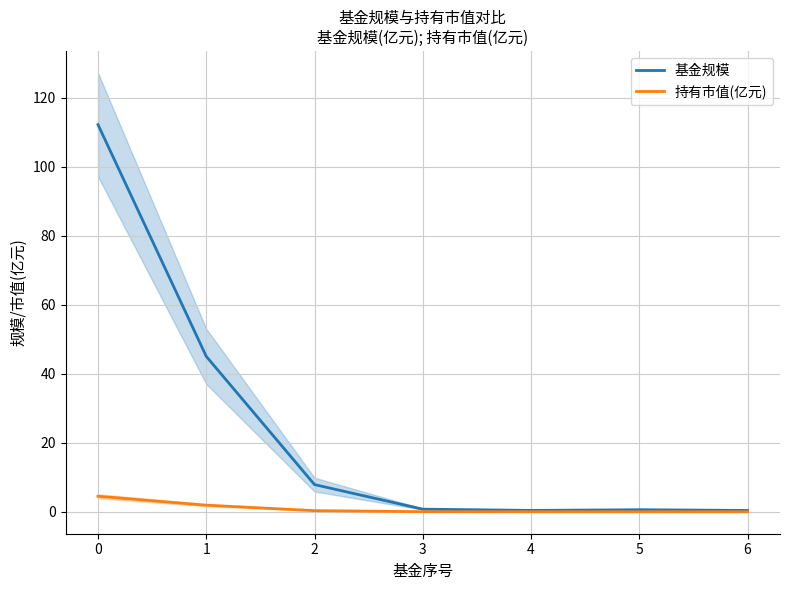

What is the highest value of the 持有市值(亿元) series?

4.5